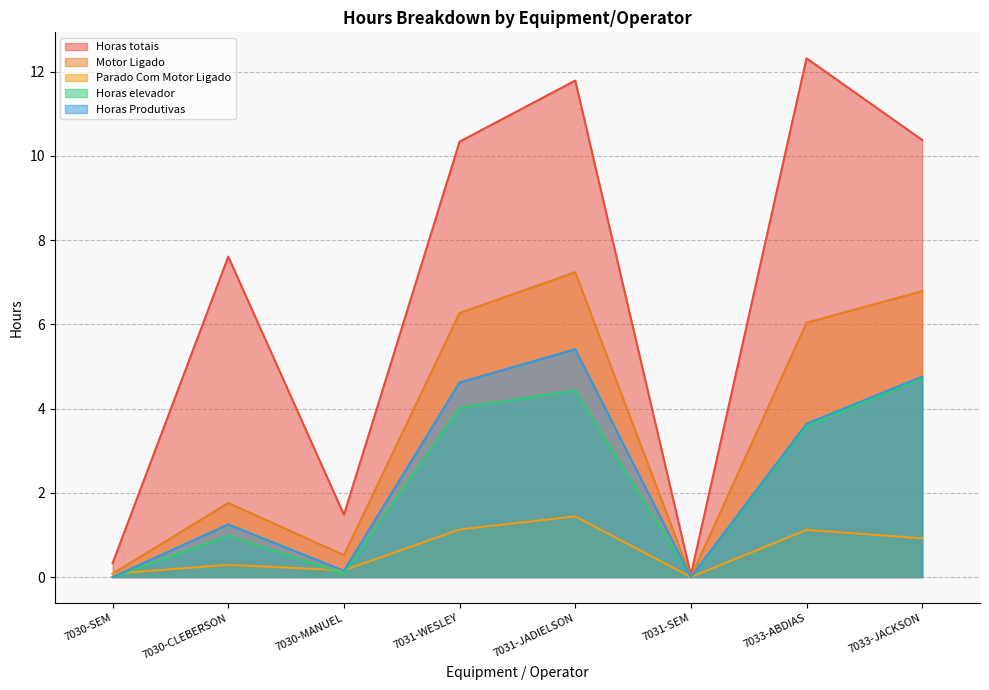

How many interior local valleys does the Motor Ligado series have?

2